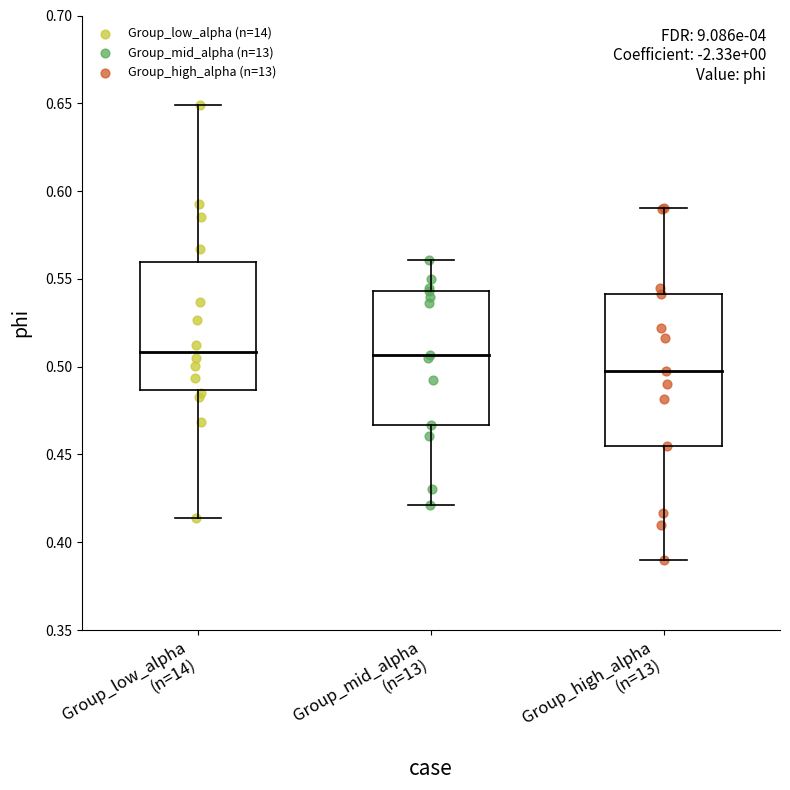

Which series contains the highest Y value?

Group_low_alpha (n=14)